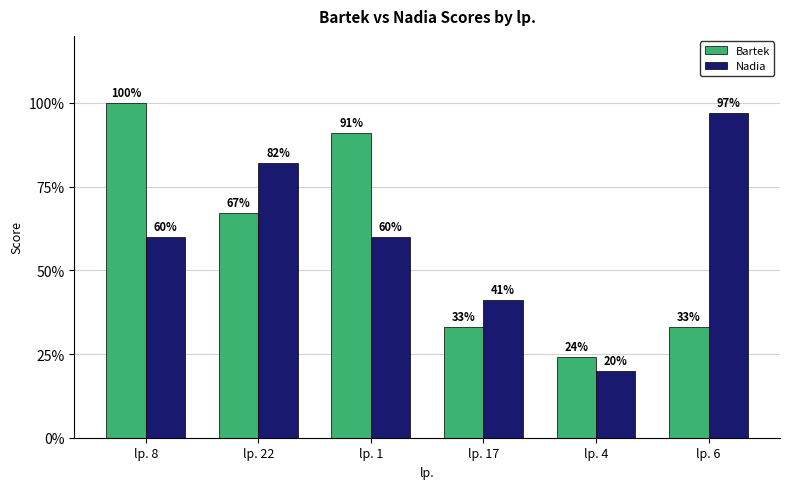

How many series are shown in this chart?

2